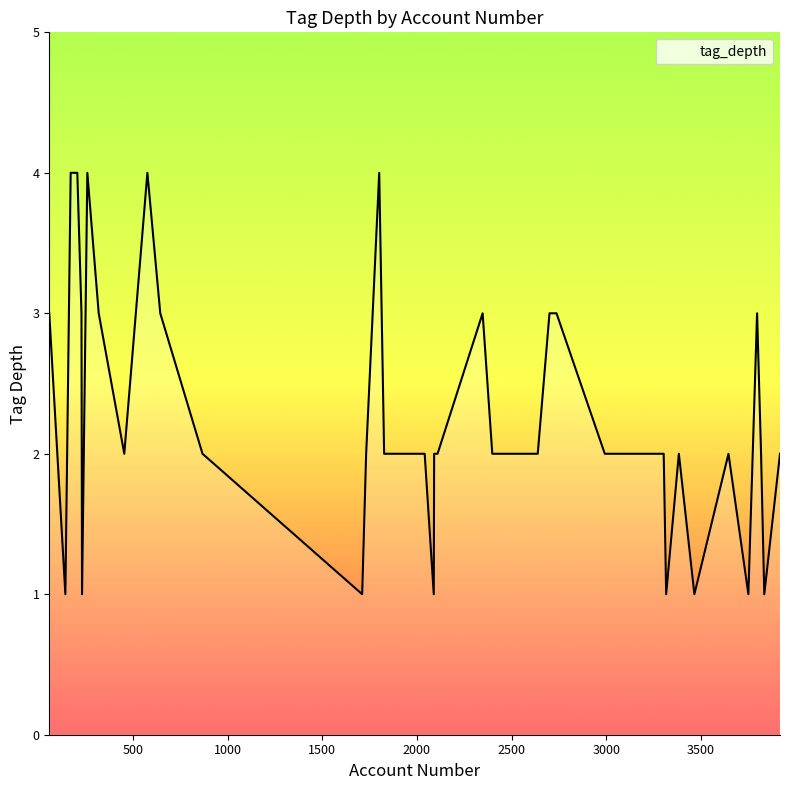

What is the difference between the maximum and minimum values?

3